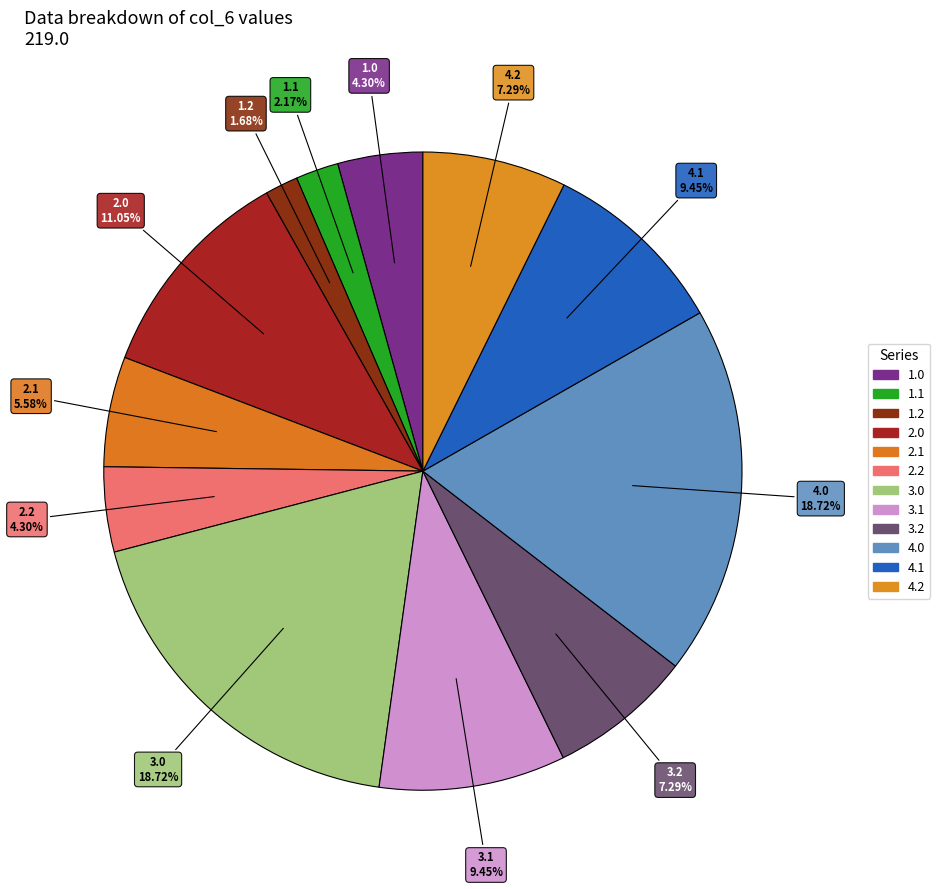

Count the number of slices in the pie.

12